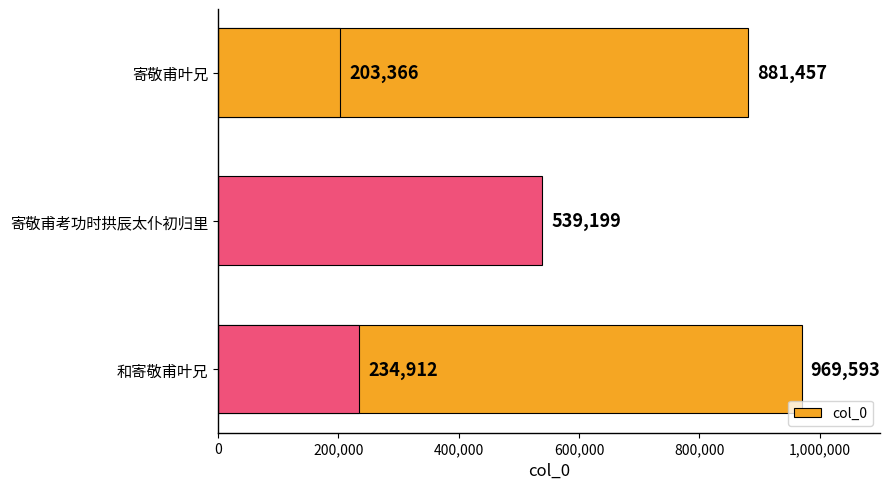

What is the value of the 4th bar from the left?

234912